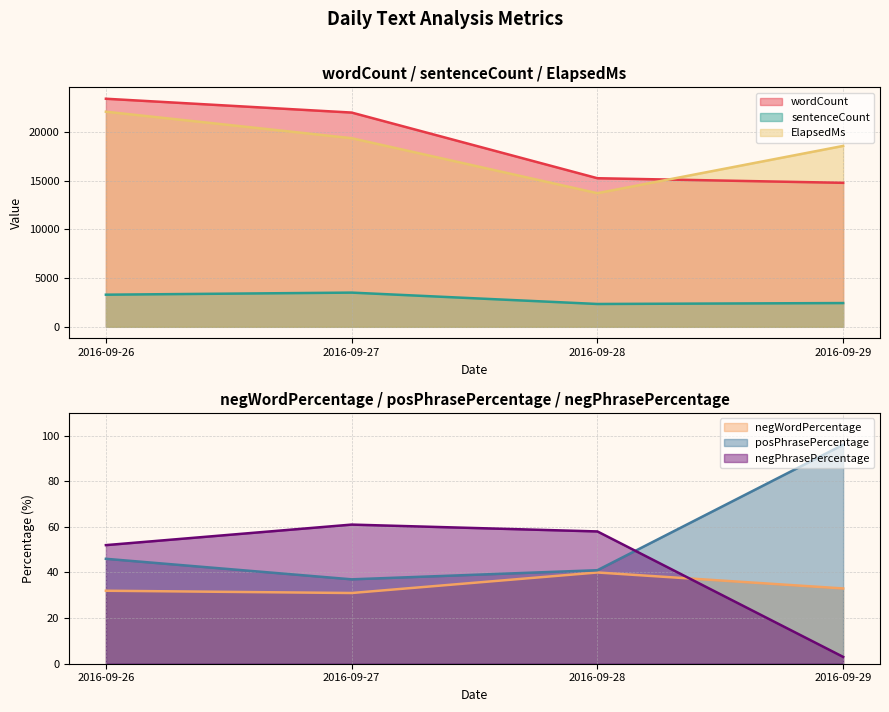

True or false: posPhrasePercentage and ElapsedMs cross at least once.

False